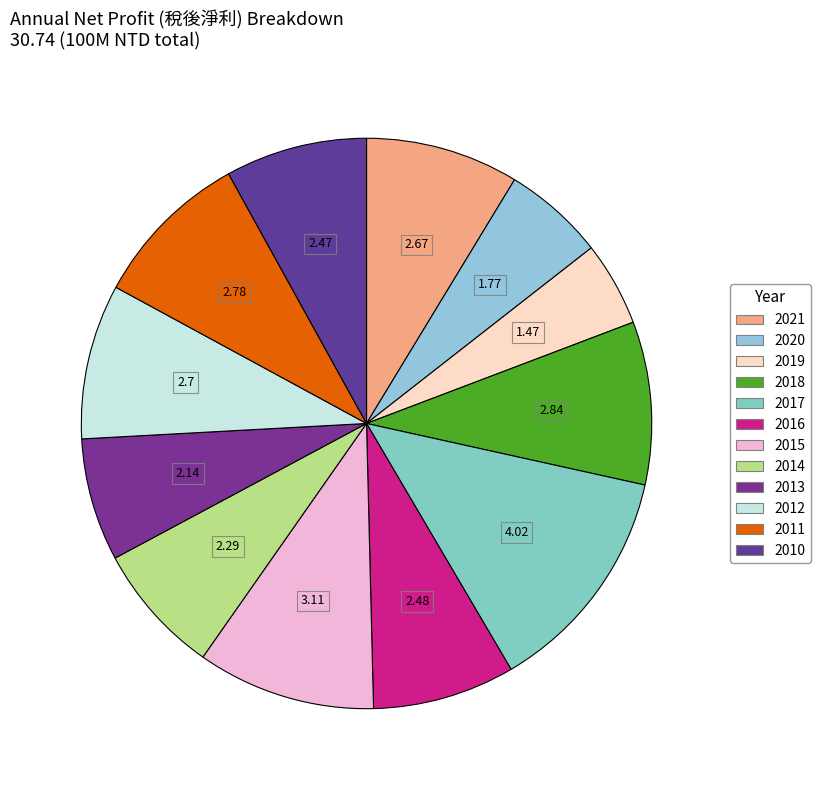

To the nearest percent, what is the average slice percentage?

8%